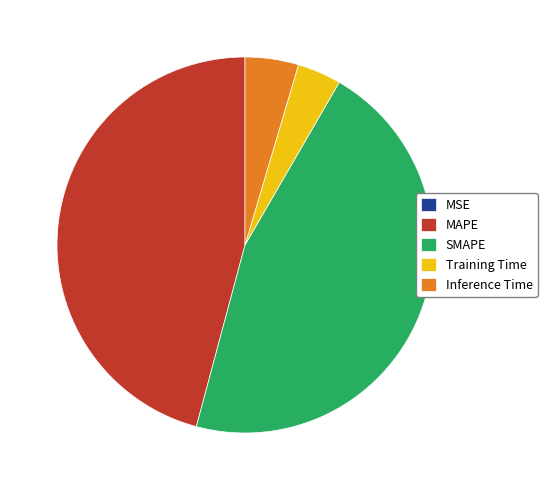

True or false: Training Time accounts for 4% of the total.

True